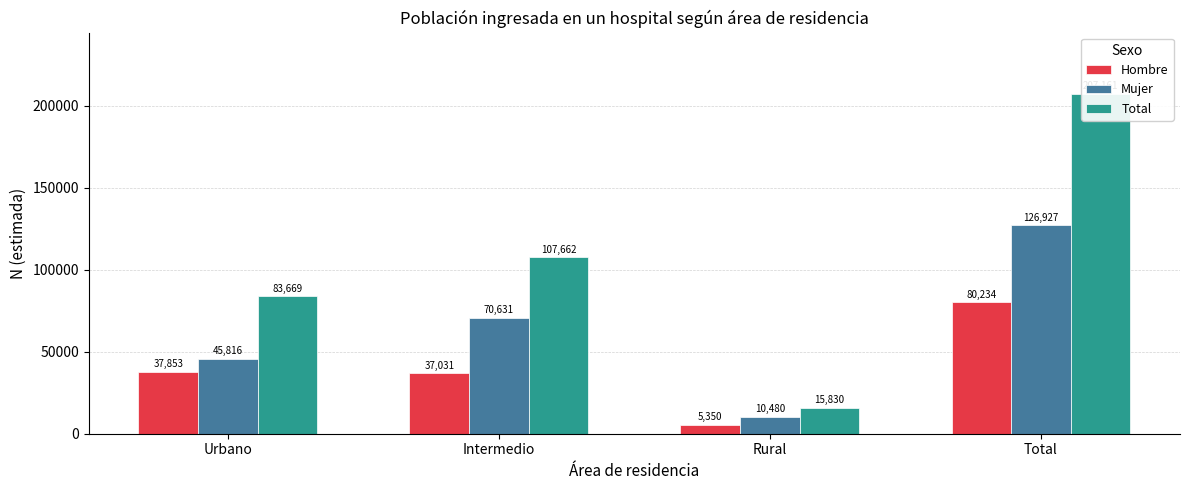

What is the difference between the maximum and minimum values in the Hombre series?

74884